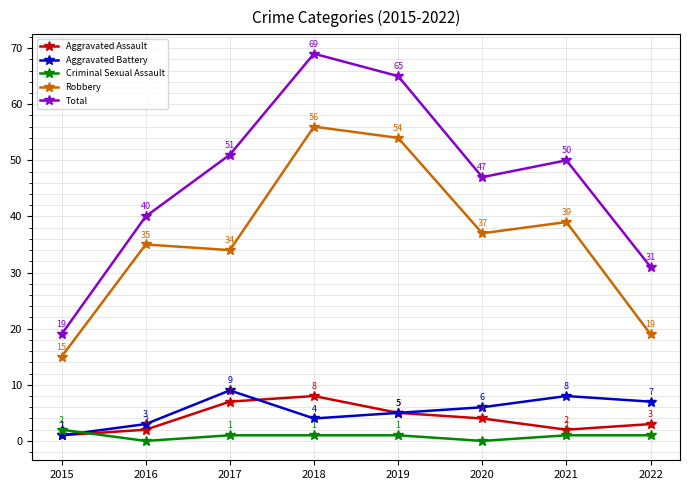

Reading left to right, transcribe all the data shown in this chart.

Aggravated Assault: 2015=1	2016=2	2017=7	2018=8	2019=5	2020=4	2021=2	2022=3
Aggravated Battery: 2015=1	2016=3	2017=9	2018=4	2019=5	2020=6	2021=8	2022=7
Criminal Sexual Assault: 2015=2	2016=0	2017=1	2018=1	2019=1	2020=0	2021=1	2022=1
Robbery: 2015=15	2016=35	2017=34	2018=56	2019=54	2020=37	2021=39	2022=19
Total: 2015=19	2016=40	2017=51	2018=69	2019=65	2020=47	2021=50	2022=31